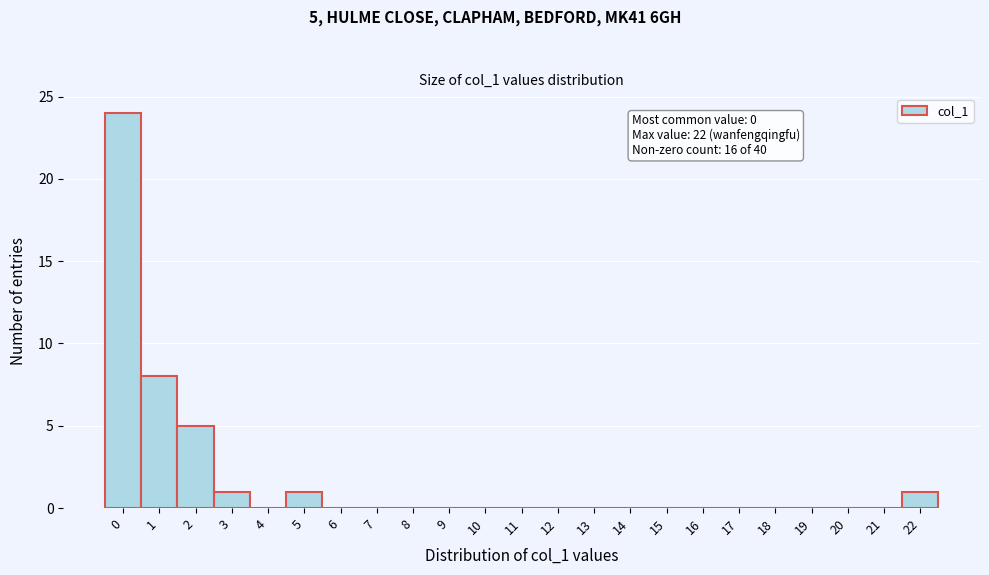

Over which range of the x-axis is the bar tallest?

-0.5 to 0.5